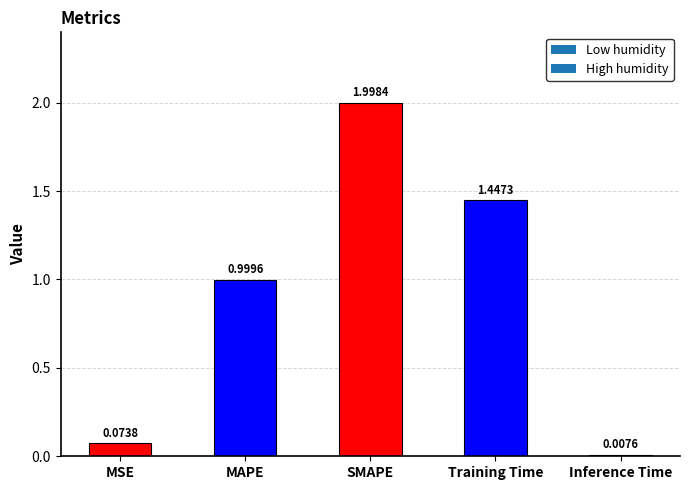

List the labels in order of value, largest first.

SMAPE, Training Time, MAPE, MSE, Inference Time